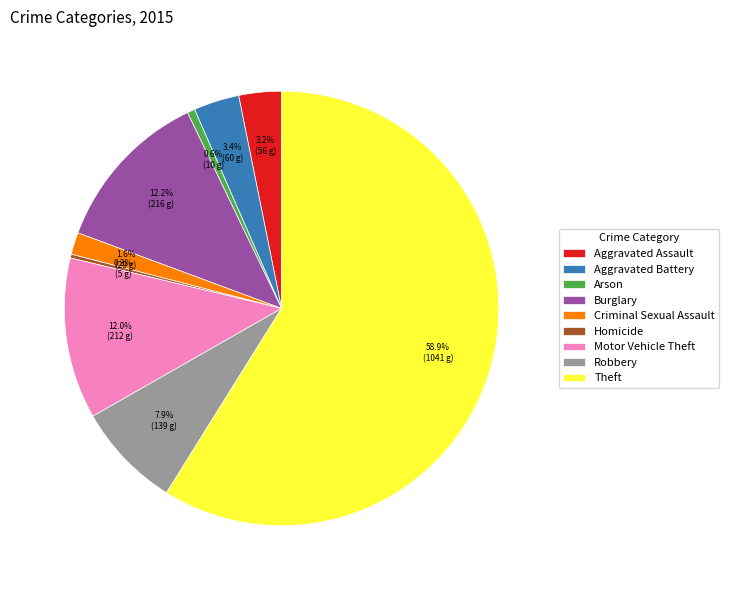

To the nearest percent, what is the combined percentage of Arson and Aggravated Assault?

4%